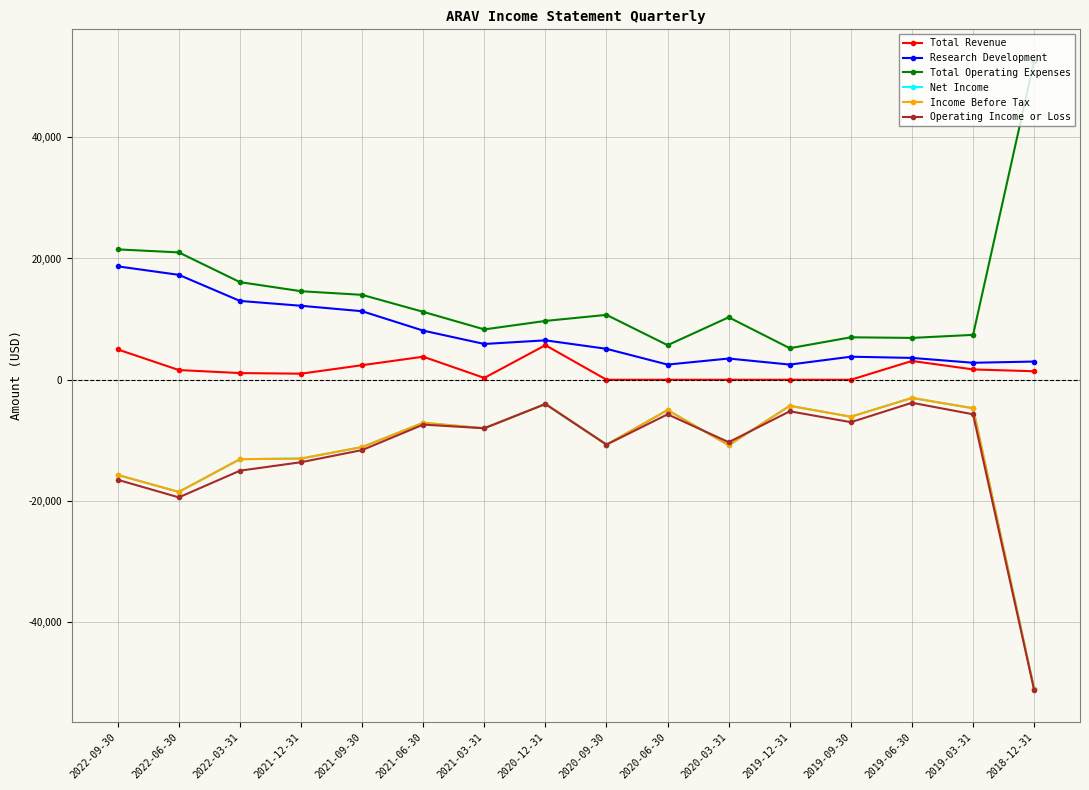

At which label is Research Development closest to 10600?

2021-09-30